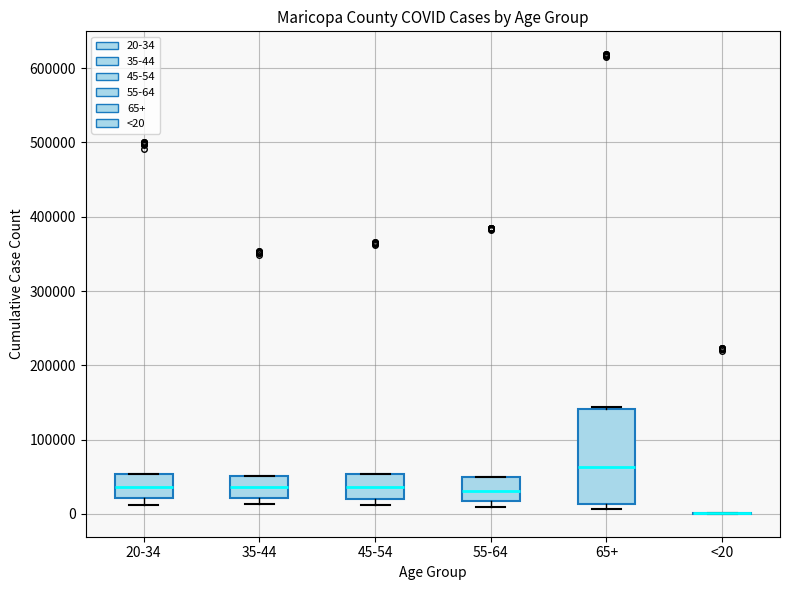

Comparing the boxes themselves (not the whiskers), which one is the tallest?

65+